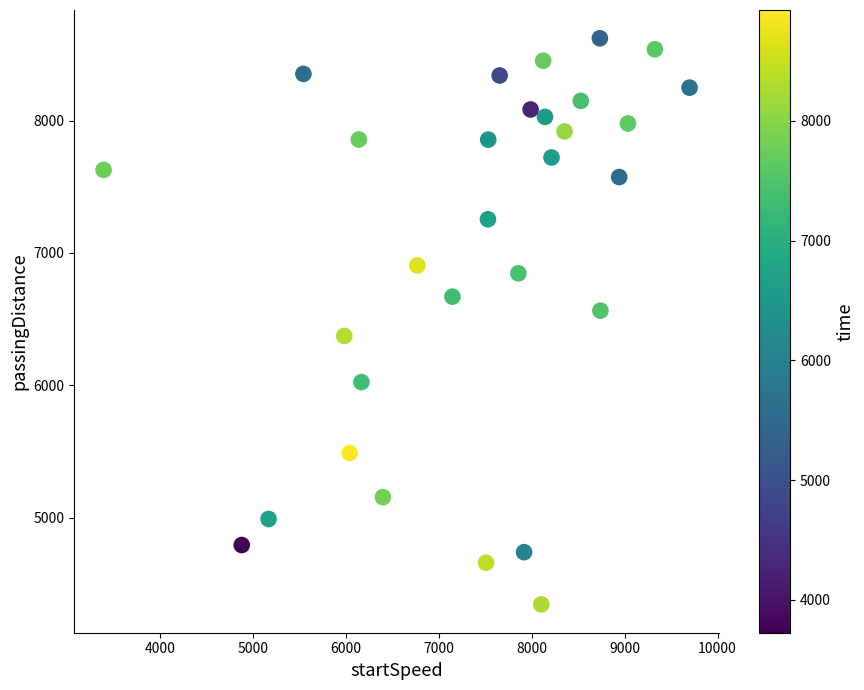

What is the range of X values (max minus min)?

6304